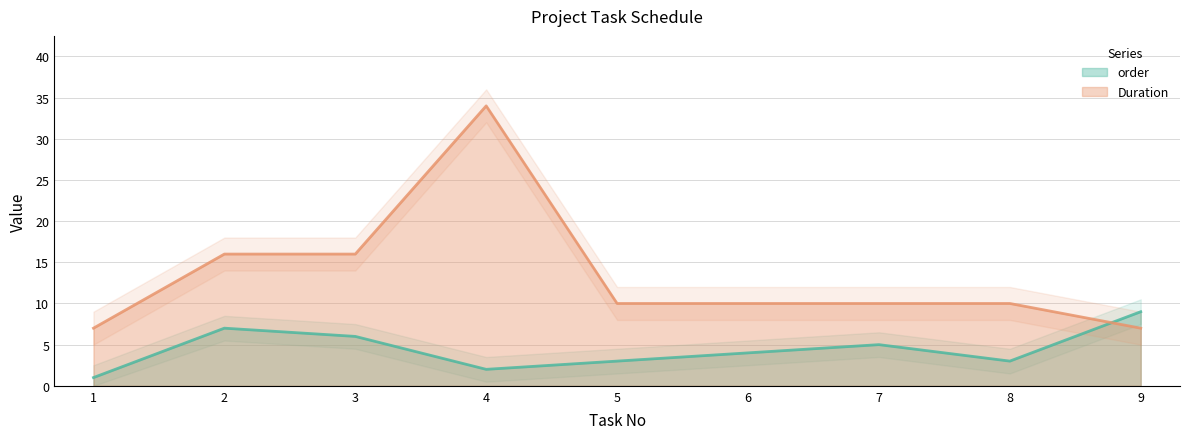

At which category does order reach its first local peak?

2